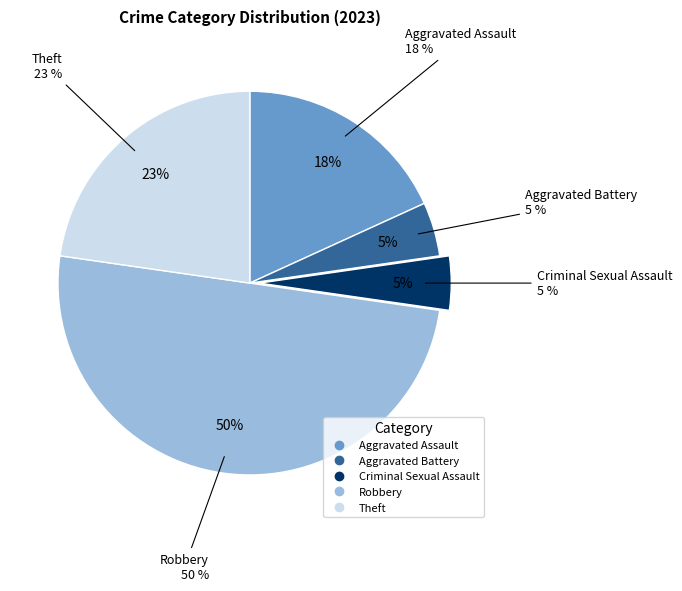

Which category has the smallest portion of the pie?

Aggravated Battery